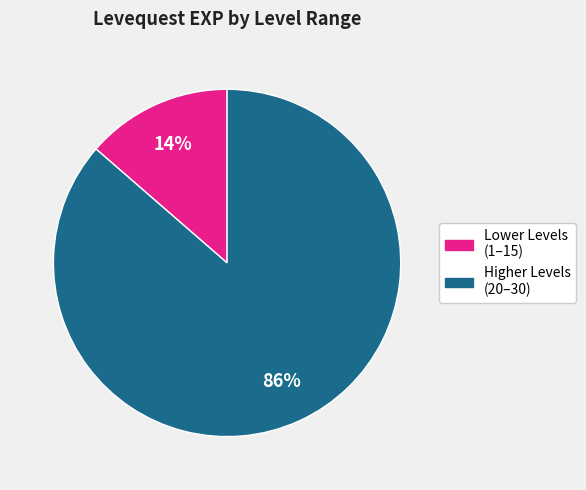

To the nearest percent, what is the average slice percentage?

50%